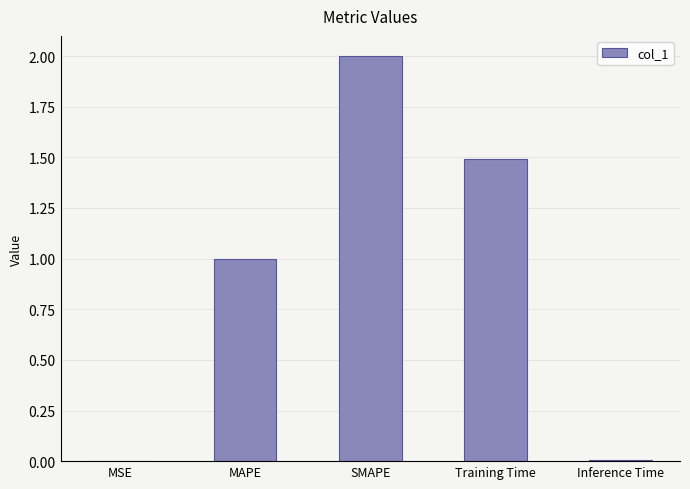

What is the sum of all values?

4.5